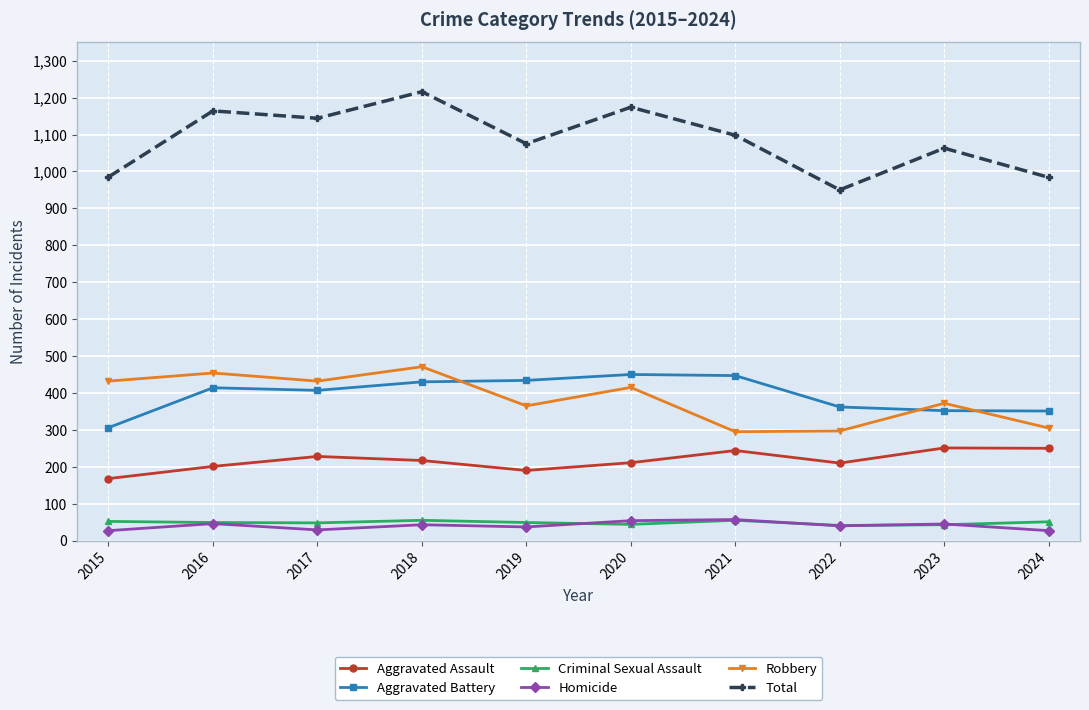

What is the total value across all series at 2024?

1968